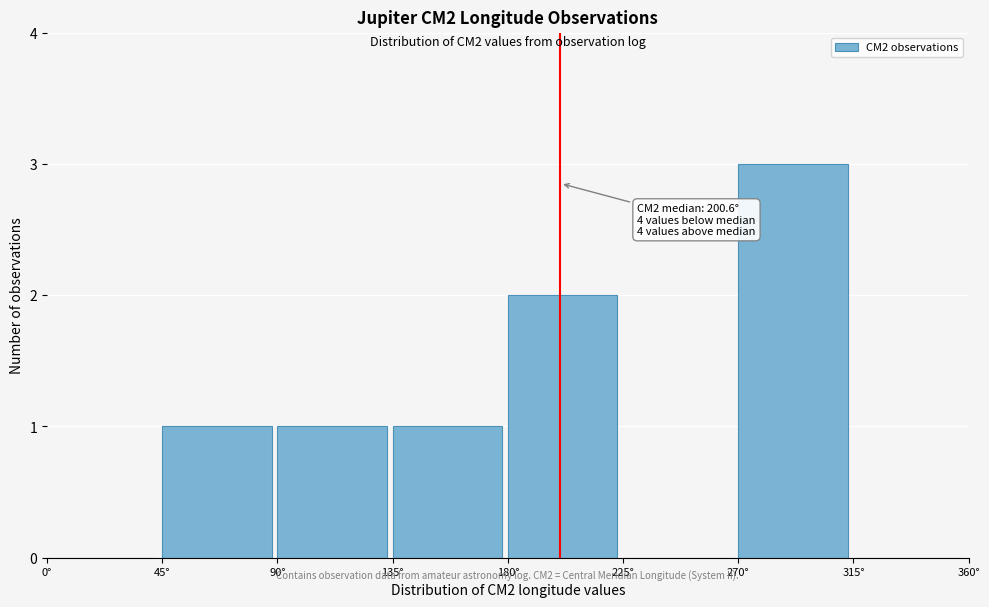

Over which range of the x-axis is the bar tallest?

270 to 315